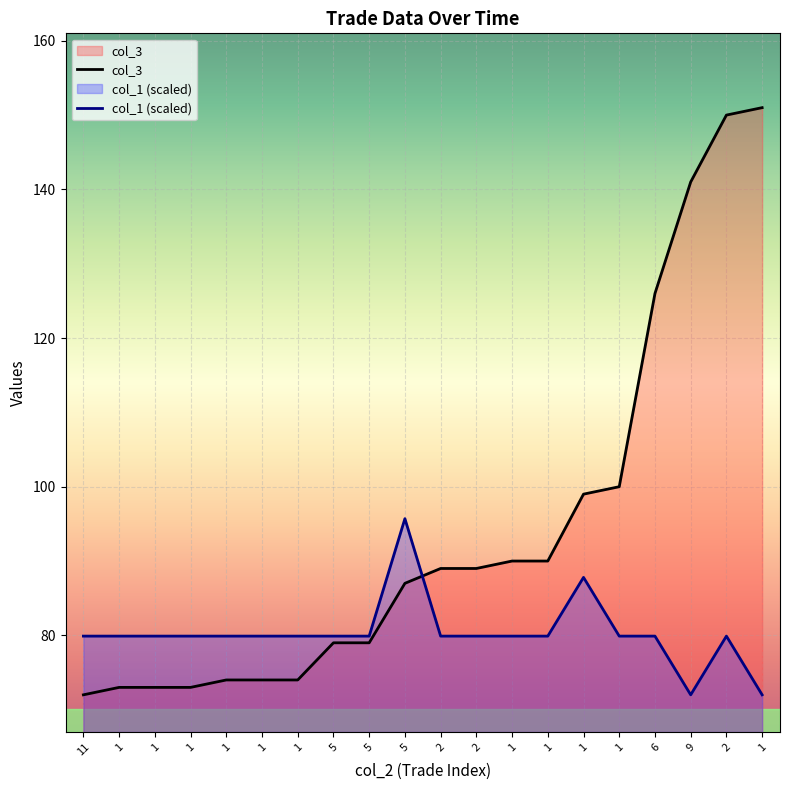

What is the total value across all series at 1?

152.9